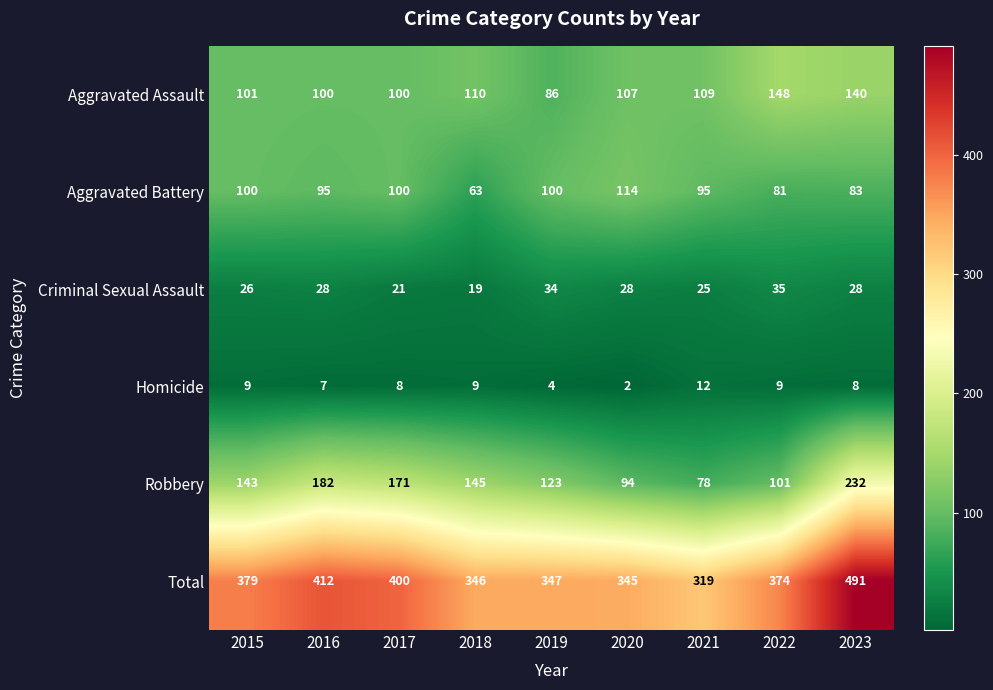

What is the average value of the Criminal Sexual Assault series?

27